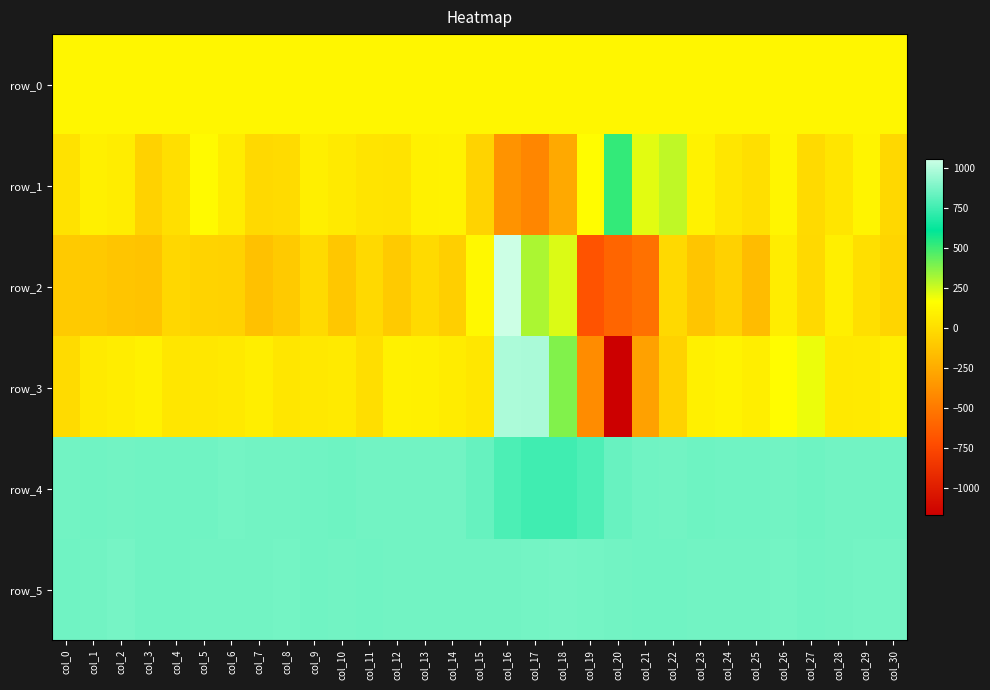

What is the difference between the row_0 values at col_11 and col_19?

0.4